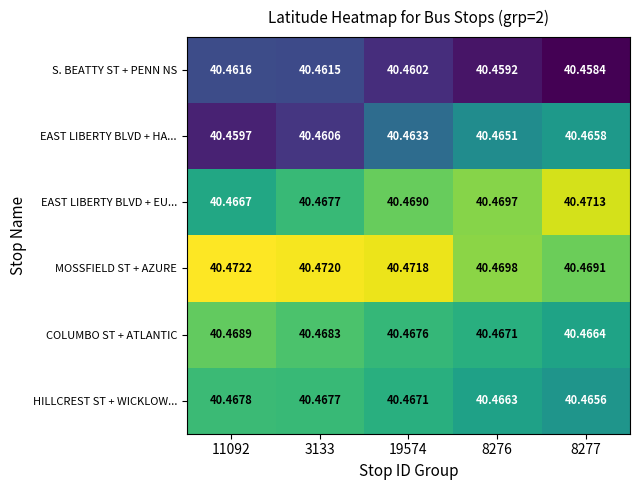

Which series has the largest total across all categories?

MOSSFIELD ST + AZURE